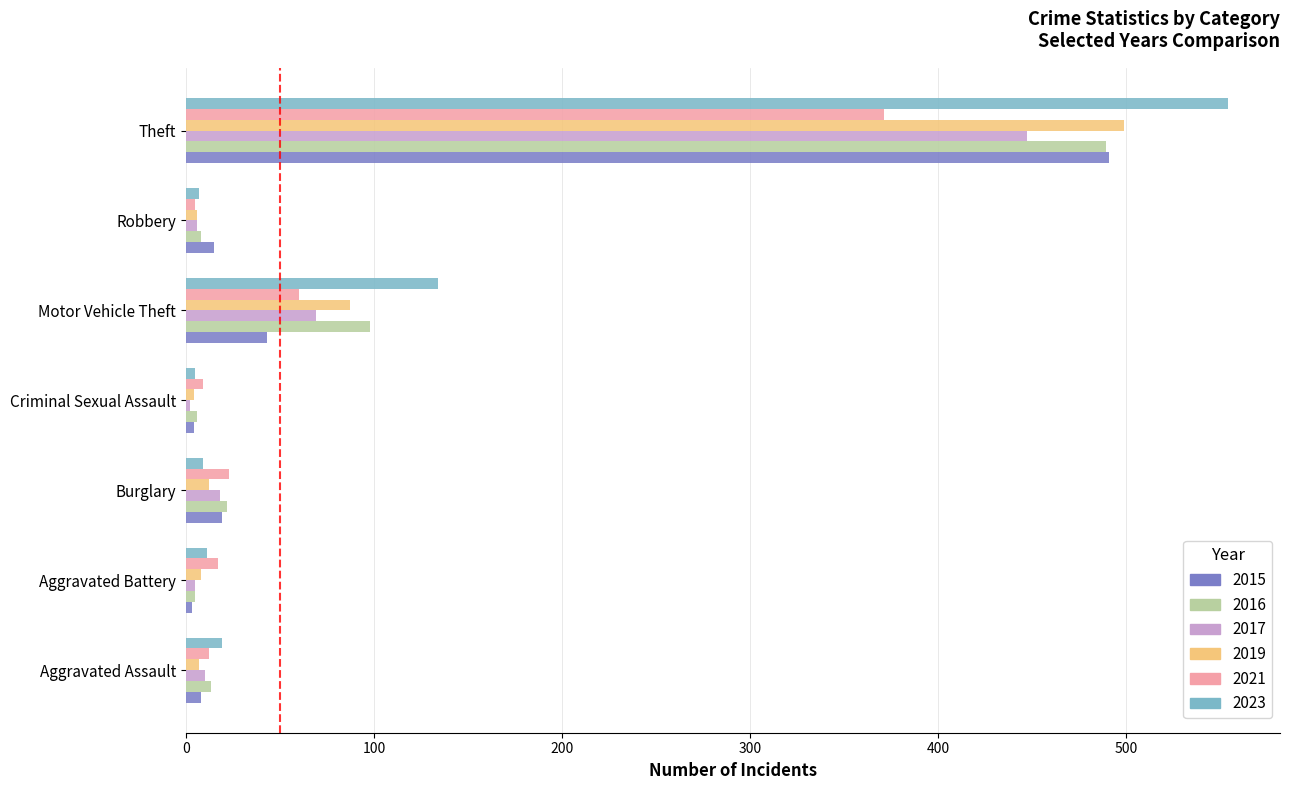

True or false: 2021 has a value of 23 at Burglary.

True